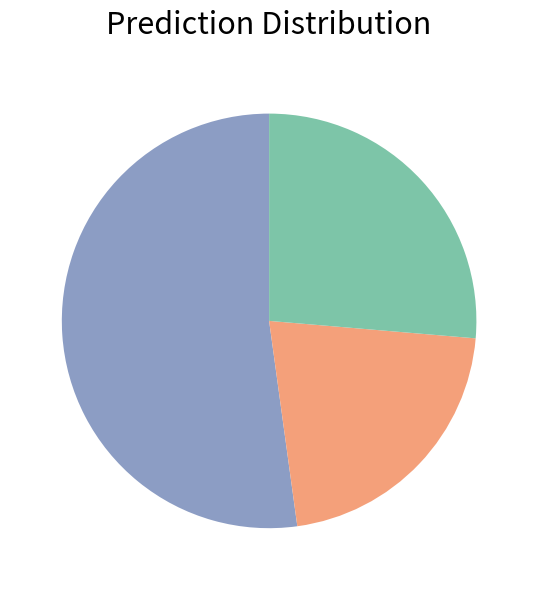

Does any single category account for the majority?

Yes